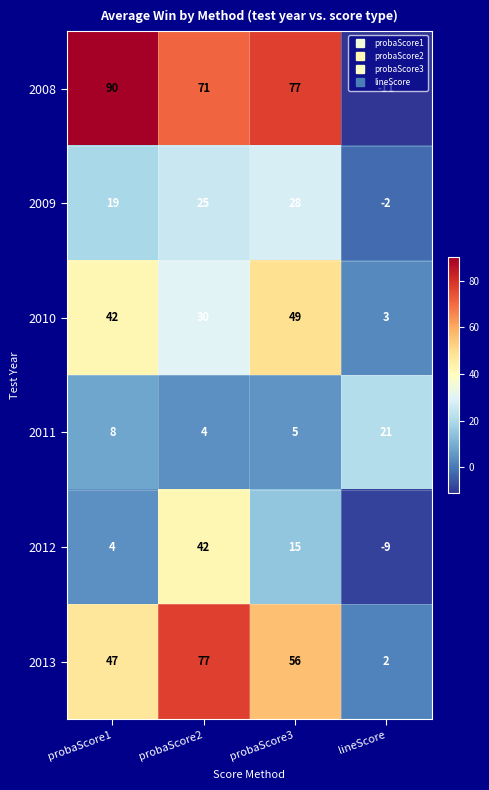

Read the 2008 value at lineScore.

-11